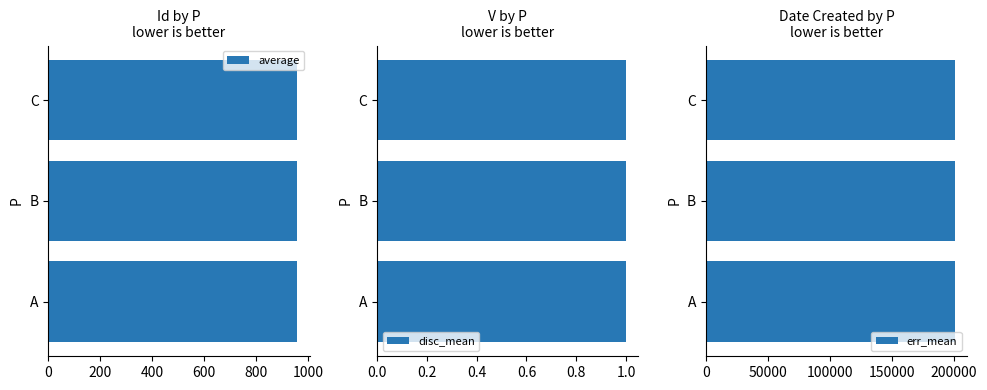

What is the average value of the average series?

958.9